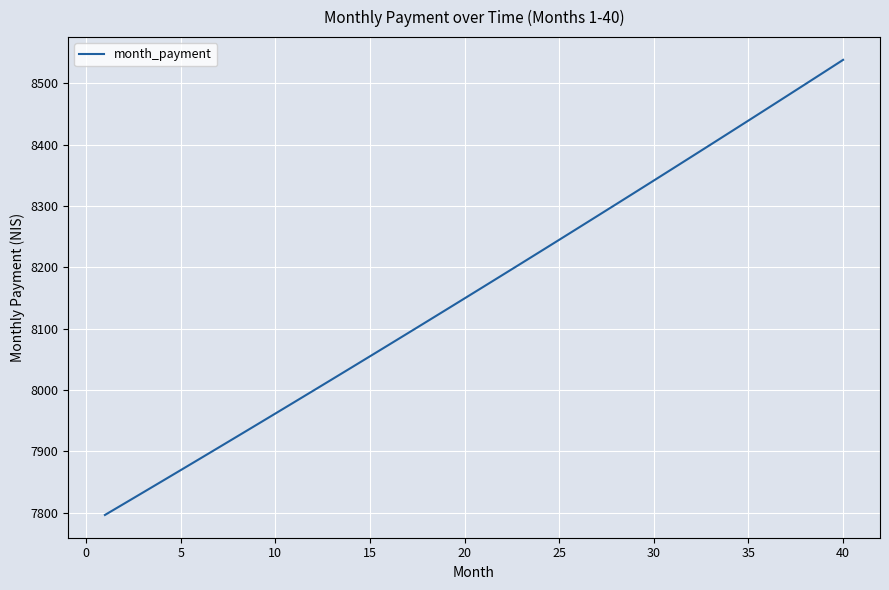

What is the smallest value displayed?

7796.5